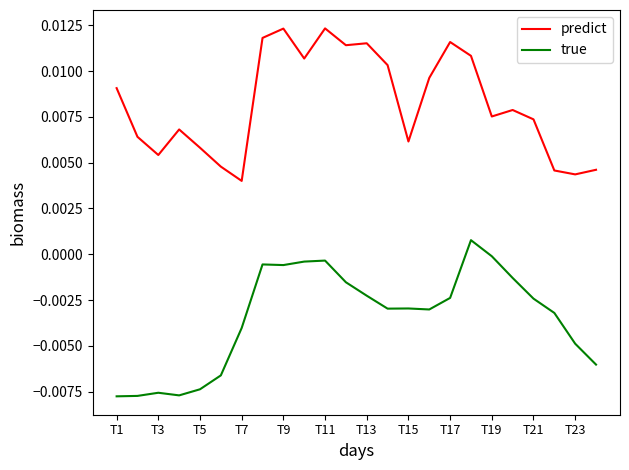

List the series in order of their peak value, highest first.

predict, true